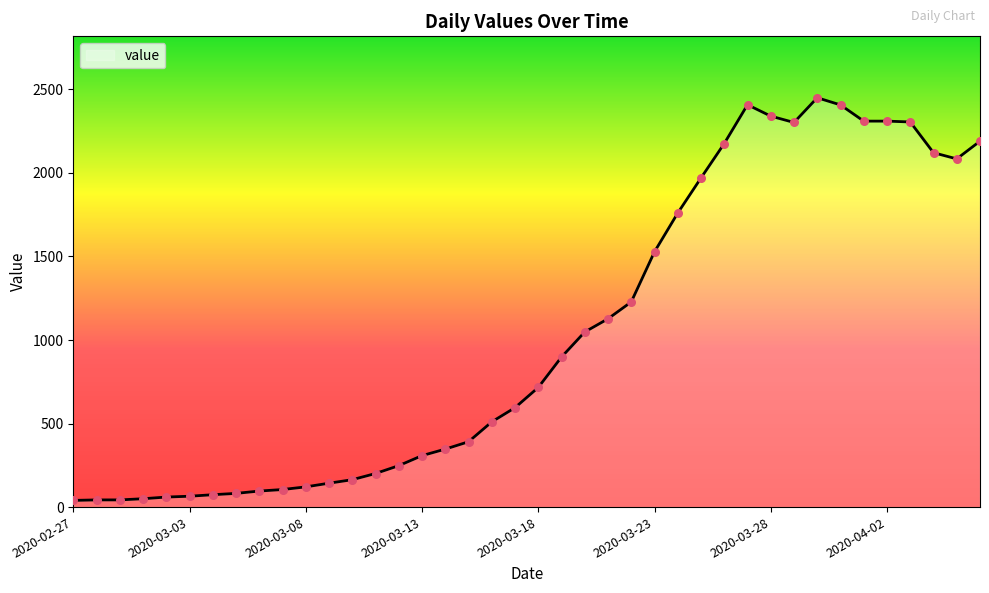

What is the greatest value displayed?

2450